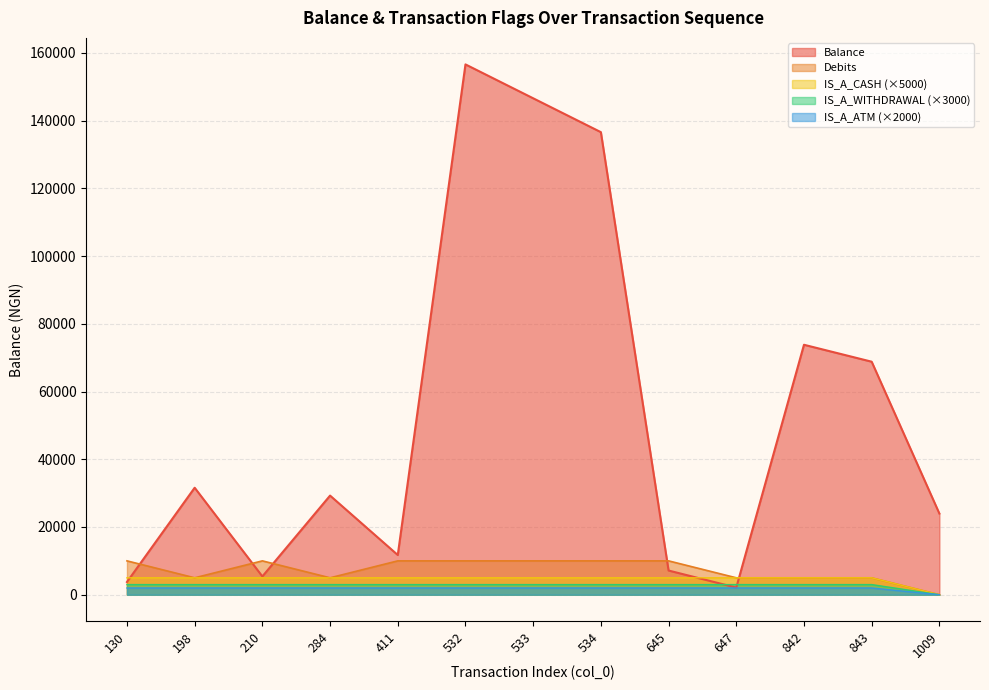

Does the chart have visible grid lines?

Yes